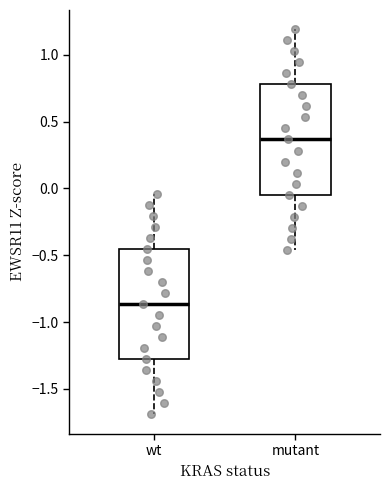

Reading left to right, transcribe this box plot: for each box, give where its median line is, the range the box spans, and where its two whiskers end, as read against the y-axis. The values are not printed on the chart, so give them approximately, as read against the axis.

wt: median -0.85, box -1.30 to -0.45, whiskers -1.70 to -0.05
mutant: median 0.35, box -0.05 to 0.80, whiskers -0.45 to 1.20